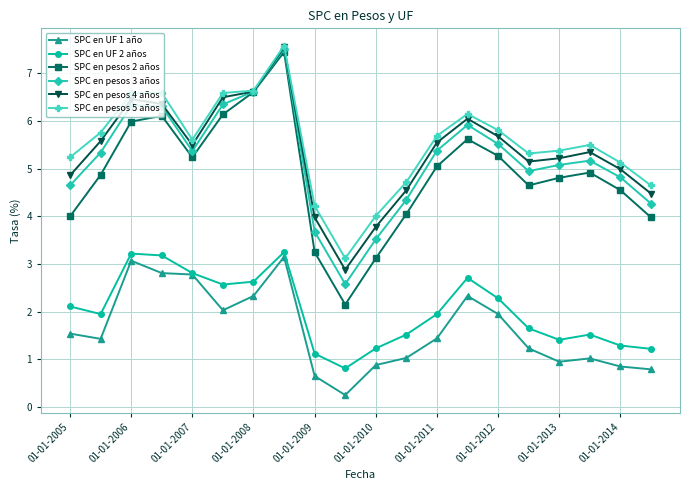

At how many categories does at least one series exceed 0?

20